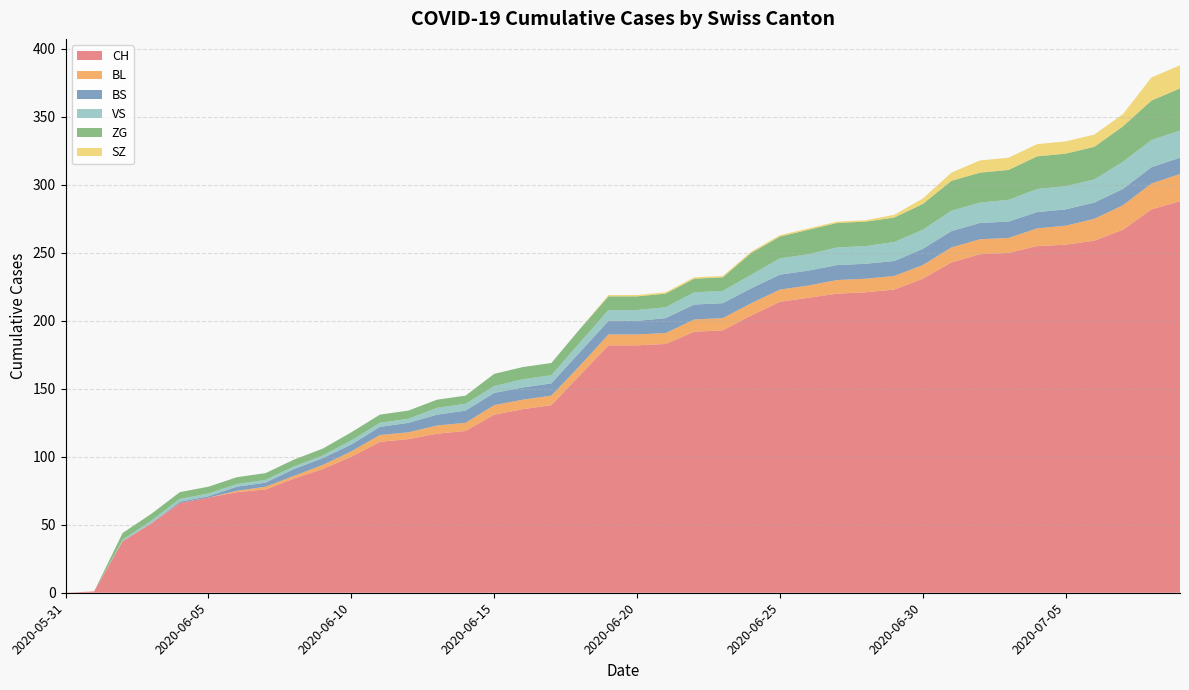

Reading left to right, extract all data points from this chart.

CH: 2020-05-31=0	2020-06-01=1	2020-06-02=38	2020-06-03=51	2020-06-04=66	2020-06-05=70	2020-06-06=74	2020-06-07=76	2020-06-08=84	2020-06-09=91	2020-06-10=100	2020-06-11=111	2020-06-12=113	2020-06-13=117	2020-06-14=119	2020-06-15=131	2020-06-16=135	2020-06-17=138	2020-06-18=160	2020-06-19=182	2020-06-20=182	2020-06-21=183	2020-06-22=192	2020-06-23=193	2020-06-24=204	2020-06-25=214	2020-06-26=217	2020-06-27=220	2020-06-28=221	2020-06-29=223	2020-06-30=231	2020-07-01=243	2020-07-02=249	2020-07-03=250	2020-07-04=255	2020-07-05=256	2020-07-06=259	2020-07-07=267	2020-07-08=282	2020-07-09=288
BL: 2020-05-31=0	2020-06-01=0	2020-06-02=0	2020-06-03=0	2020-06-04=0	2020-06-05=0	2020-06-06=1	2020-06-07=2	2020-06-08=2	2020-06-09=3	2020-06-10=4	2020-06-11=5	2020-06-12=5	2020-06-13=6	2020-06-14=6	2020-06-15=7	2020-06-16=7	2020-06-17=7	2020-06-18=7	2020-06-19=8	2020-06-20=8	2020-06-21=8	2020-06-22=9	2020-06-23=9	2020-06-24=9	2020-06-25=9	2020-06-26=9	2020-06-27=10	2020-06-28=10	2020-06-29=10	2020-06-30=10	2020-07-01=11	2020-07-02=11	2020-07-03=11	2020-07-04=13	2020-07-05=14	2020-07-06=16	2020-07-07=18	2020-07-08=19	2020-07-09=20
BS: 2020-05-31=0	2020-06-01=0	2020-06-02=0	2020-06-03=0	2020-06-04=1	2020-06-05=1	2020-06-06=3	2020-06-07=3	2020-06-08=5	2020-06-09=5	2020-06-10=5	2020-06-11=6	2020-06-12=7	2020-06-13=8	2020-06-14=9	2020-06-15=9	2020-06-16=9	2020-06-17=9	2020-06-18=10	2020-06-19=10	2020-06-20=10	2020-06-21=11	2020-06-22=11	2020-06-23=11	2020-06-24=11	2020-06-25=11	2020-06-26=11	2020-06-27=11	2020-06-28=11	2020-06-29=11	2020-06-30=12	2020-07-01=12	2020-07-02=12	2020-07-03=12	2020-07-04=12	2020-07-05=12	2020-07-06=12	2020-07-07=12	2020-07-08=12	2020-07-09=12
VS: 2020-05-31=0	2020-06-01=0	2020-06-02=1	2020-06-03=2	2020-06-04=2	2020-06-05=2	2020-06-06=2	2020-06-07=2	2020-06-08=2	2020-06-09=2	2020-06-10=3	2020-06-11=3	2020-06-12=3	2020-06-13=5	2020-06-14=5	2020-06-15=5	2020-06-16=6	2020-06-17=6	2020-06-18=7	2020-06-19=8	2020-06-20=8	2020-06-21=8	2020-06-22=9	2020-06-23=9	2020-06-24=10	2020-06-25=12	2020-06-26=12	2020-06-27=13	2020-06-28=13	2020-06-29=14	2020-06-30=14	2020-07-01=15	2020-07-02=15	2020-07-03=16	2020-07-04=17	2020-07-05=17	2020-07-06=17	2020-07-07=20	2020-07-08=20	2020-07-09=20
ZG: 2020-05-31=0	2020-06-01=0	2020-06-02=5	2020-06-03=5	2020-06-04=5	2020-06-05=5	2020-06-06=5	2020-06-07=5	2020-06-08=5	2020-06-09=5	2020-06-10=6	2020-06-11=6	2020-06-12=6	2020-06-13=6	2020-06-14=6	2020-06-15=9	2020-06-16=9	2020-06-17=9	2020-06-18=10	2020-06-19=10	2020-06-20=10	2020-06-21=10	2020-06-22=10	2020-06-23=10	2020-06-24=16	2020-06-25=16	2020-06-26=18	2020-06-27=18	2020-06-28=18	2020-06-29=18	2020-06-30=19	2020-07-01=22	2020-07-02=22	2020-07-03=22	2020-07-04=24	2020-07-05=24	2020-07-06=24	2020-07-07=26	2020-07-08=29	2020-07-09=31
SZ: 2020-05-31=0	2020-06-01=0	2020-06-02=0	2020-06-03=0	2020-06-04=0	2020-06-05=0	2020-06-06=0	2020-06-07=0	2020-06-08=0	2020-06-09=0	2020-06-10=0	2020-06-11=0	2020-06-12=0	2020-06-13=0	2020-06-14=0	2020-06-15=0	2020-06-16=0	2020-06-17=0	2020-06-18=0	2020-06-19=1	2020-06-20=1	2020-06-21=1	2020-06-22=1	2020-06-23=1	2020-06-24=1	2020-06-25=1	2020-06-26=1	2020-06-27=1	2020-06-28=1	2020-06-29=2	2020-06-30=4	2020-07-01=6	2020-07-02=9	2020-07-03=9	2020-07-04=9	2020-07-05=9	2020-07-06=9	2020-07-07=9	2020-07-08=17	2020-07-09=17